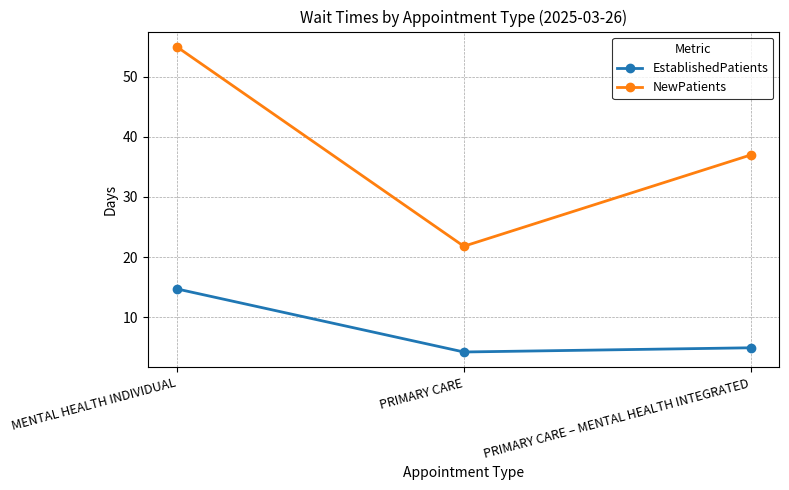

What is the difference between the second highest and minimum values in the NewPatients series?

15.2